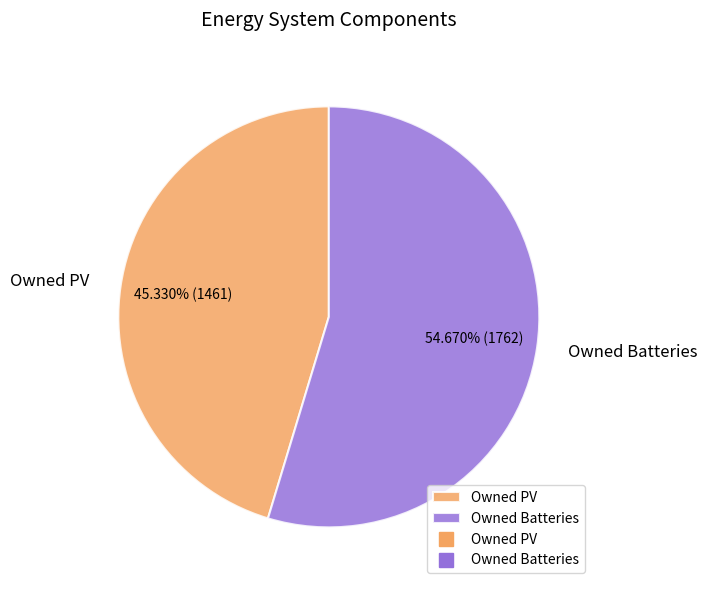

What is the largest slice in the pie chart?

Owned Batteries